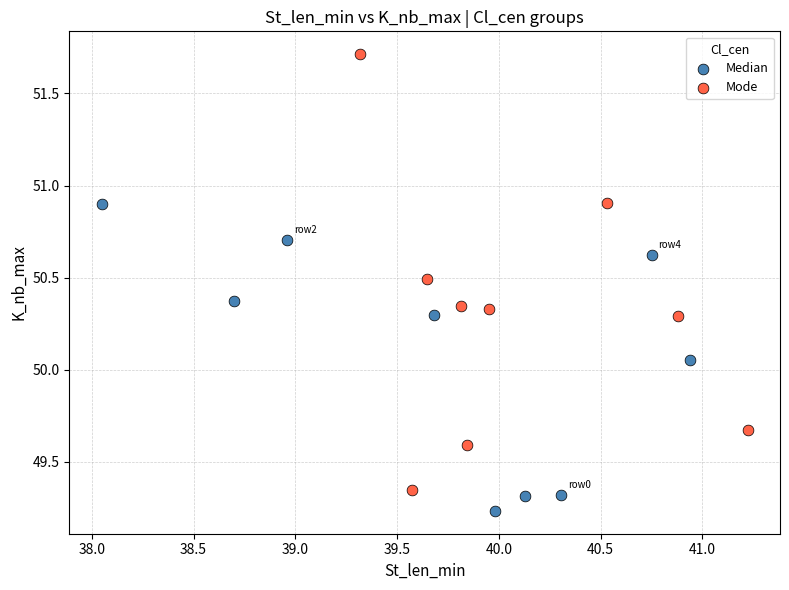

What are all the series names shown in the legend?

Median, Mode